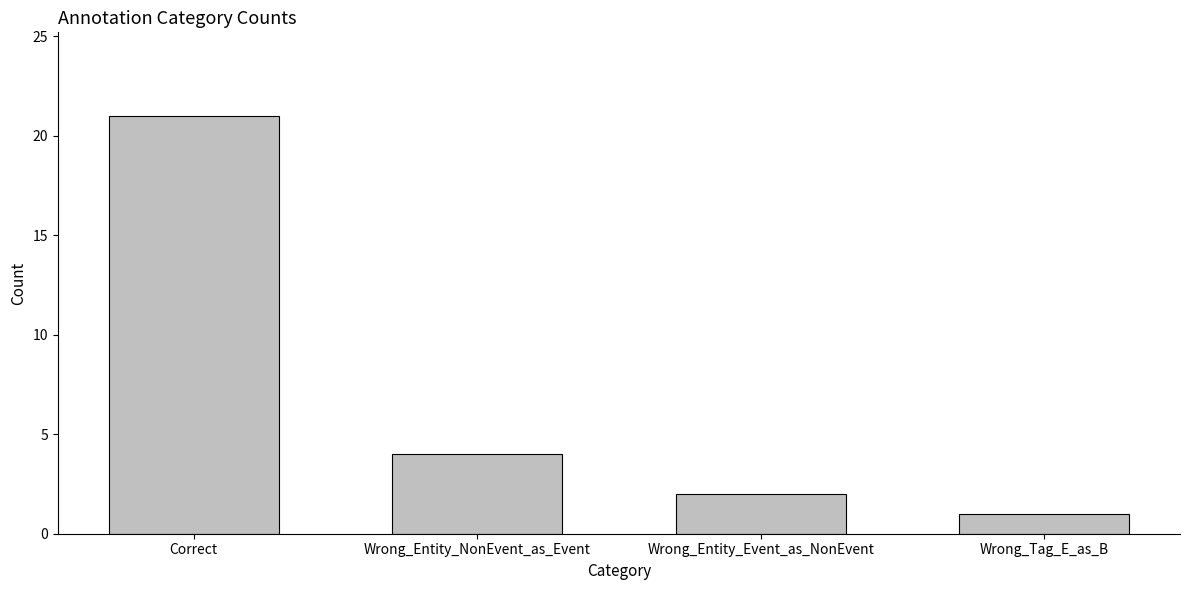

What is the value of the 3rd bar from the left?

2